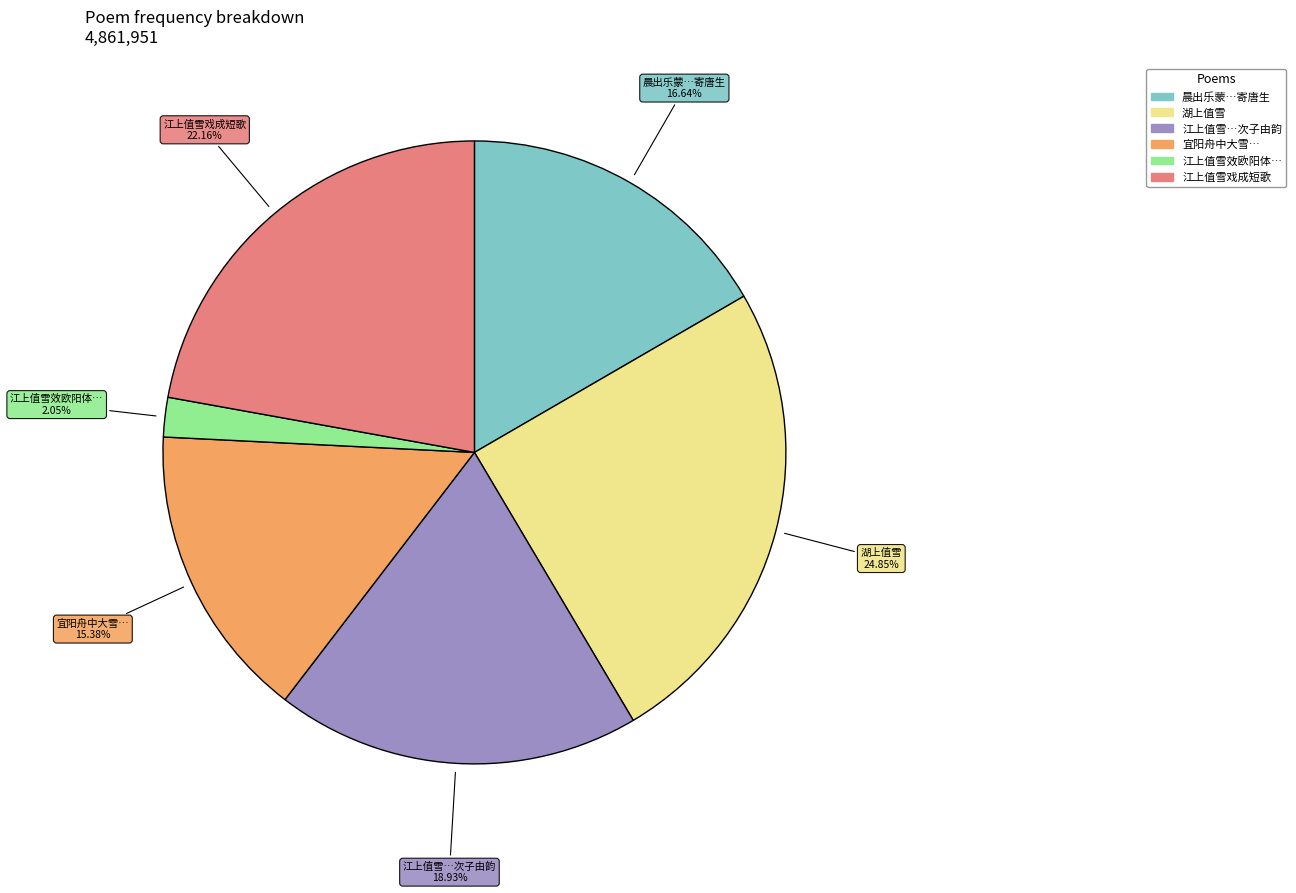

Is there any slice that represents more than half of the pie?

No